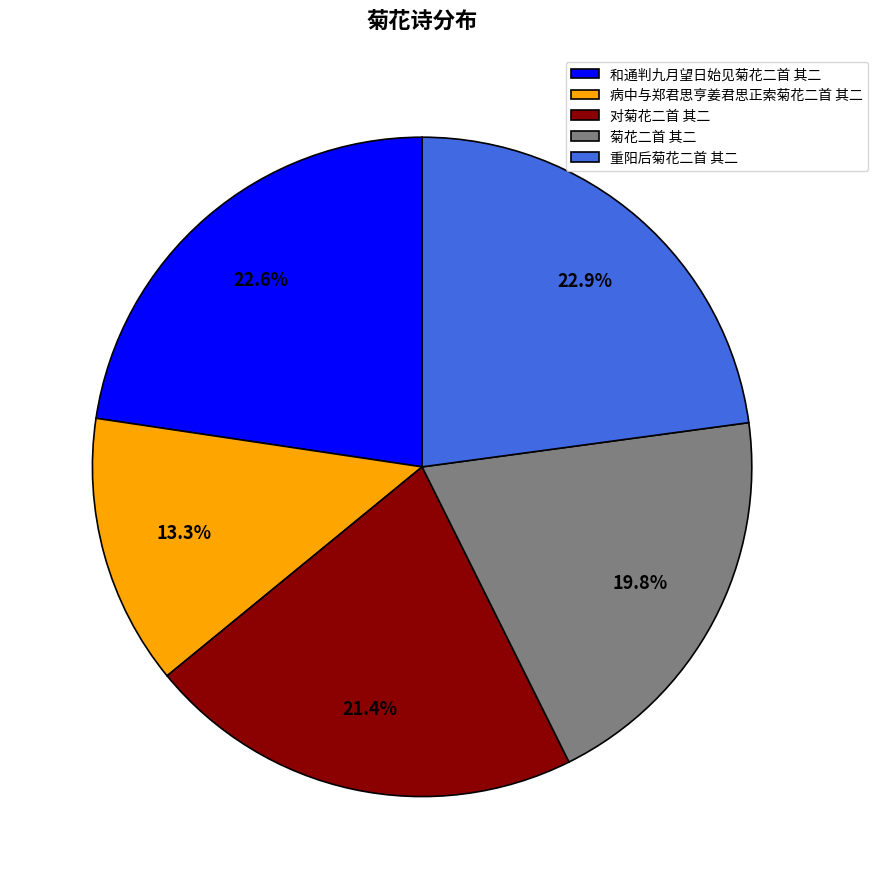

Do 和通判九月望日始见菊花二首 其二 and 病中与郑君思亨姜君思正索菊花二首 其二 together represent more than half of the pie?

No